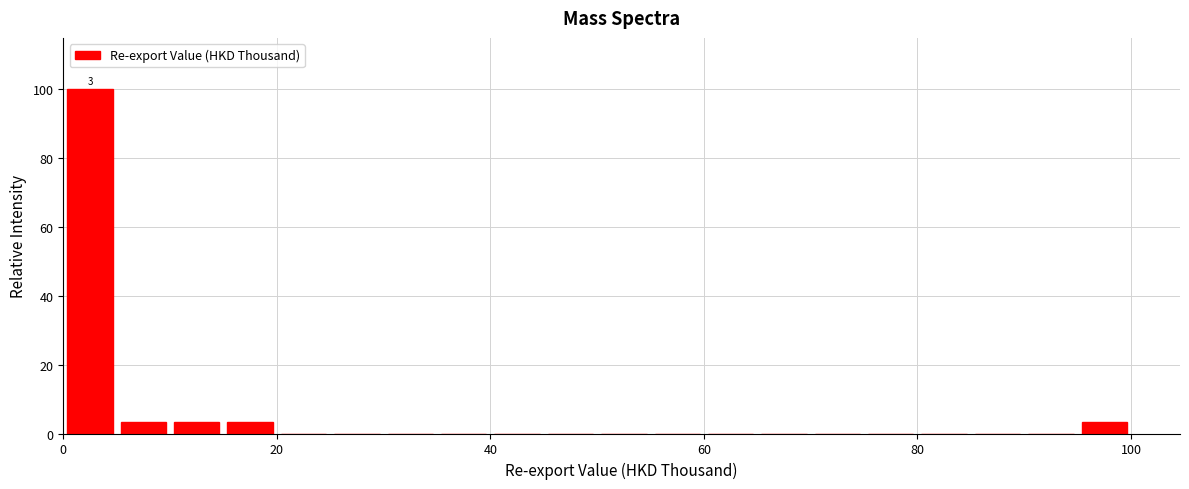

Around what value on the x-axis is the tallest bar? Give the approximate position of its centre, as read against the axis.

2